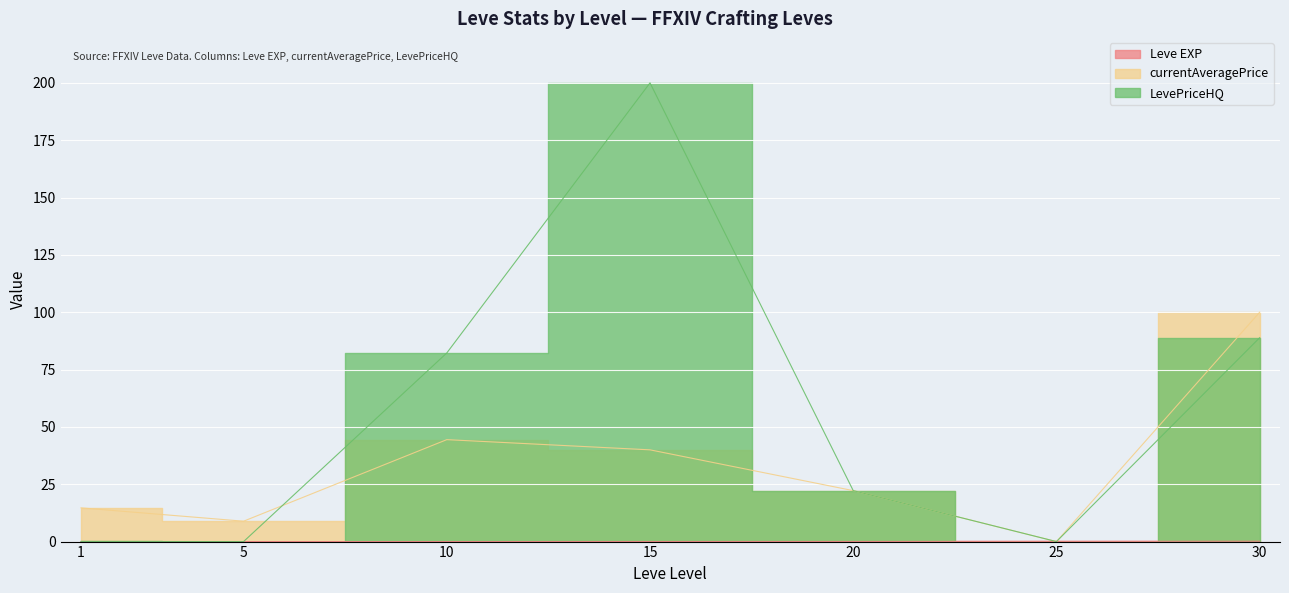

Reading left to right, transcribe all the data shown in this chart.

Leve EXP: 1=0.0	5=0.0	10=0.0	15=0.0	20=0.1	25=0.1	30=0.2
currentAveragePrice: 1=14.7	5=8.9	10=44.4	15=40.0	20=22.2	25=0.0	30=100.0
LevePriceHQ: 1=0.0	5=0.0	10=82.2	15=200.0	20=22.2	25=0.0	30=88.9